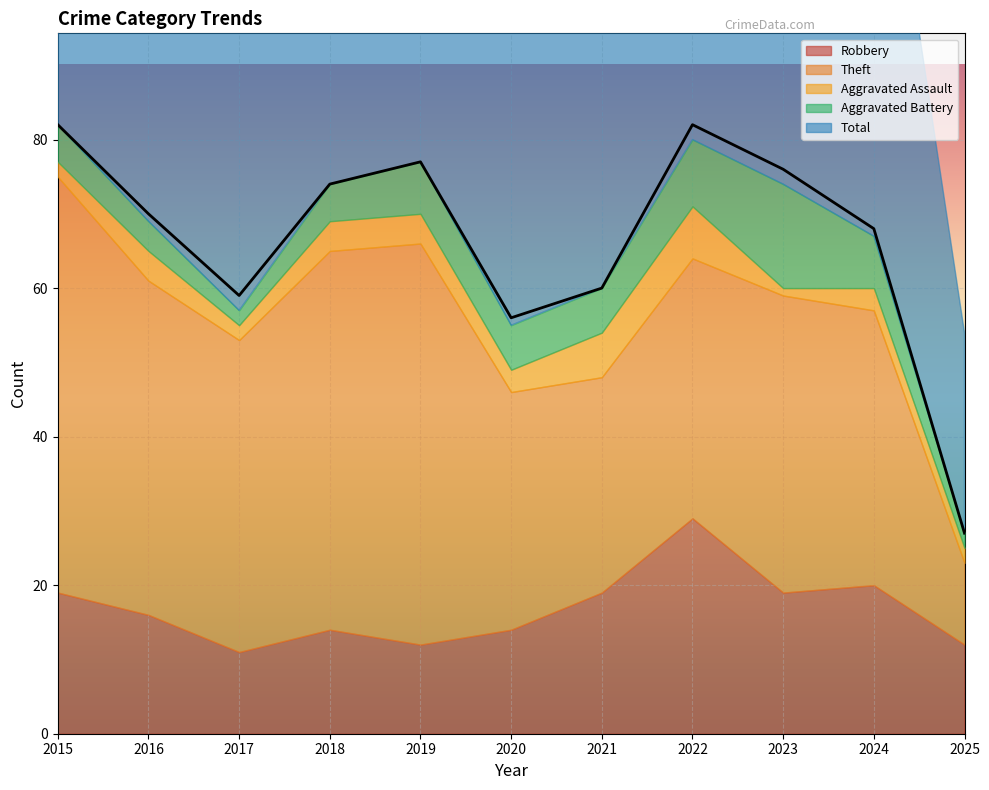

How many interior local peaks does the Aggravated Battery series have?

2